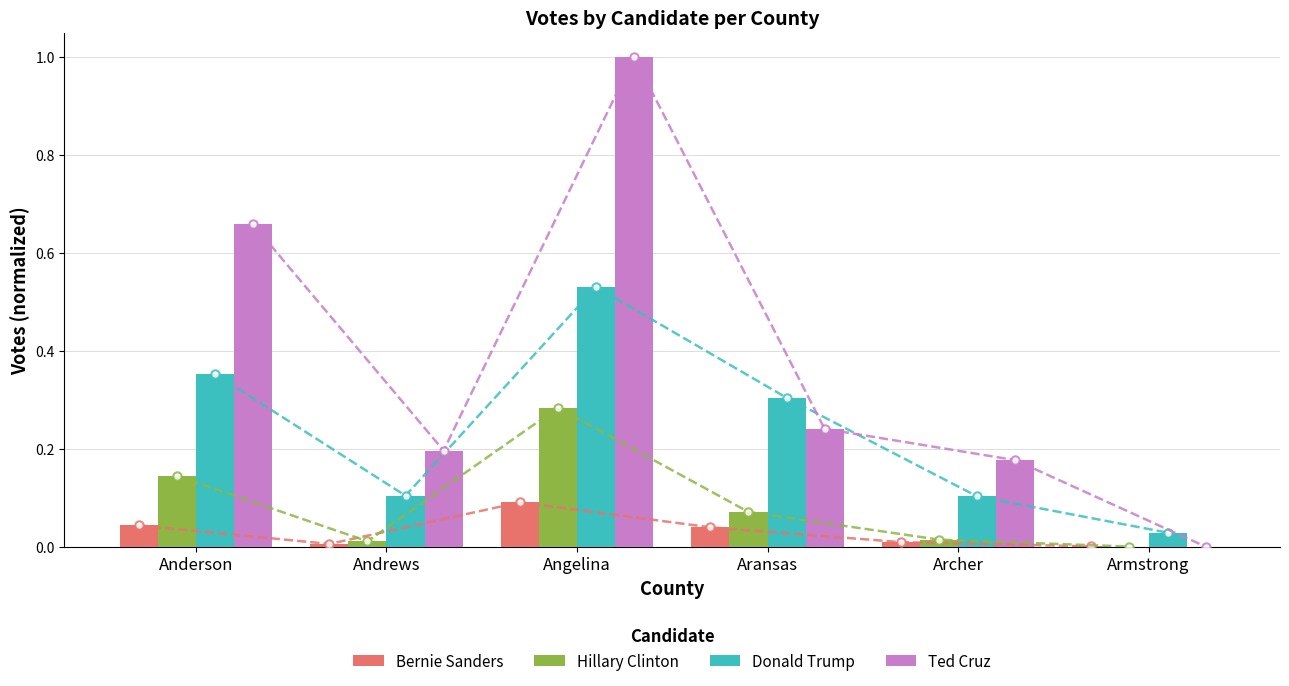

Reading left to right, transcribe all the data shown in this chart.

Bernie Sanders: Anderson=0.0	Andrews=0.0	Angelina=0.1	Aransas=0.0	Archer=0.0	Armstrong=0.0
Hillary Clinton: Anderson=0.1	Andrews=0.0	Angelina=0.3	Aransas=0.1	Archer=0.0	Armstrong=0.0
Donald Trump: Anderson=0.4	Andrews=0.1	Angelina=0.5	Aransas=0.3	Archer=0.1	Armstrong=0.0
Ted Cruz: Anderson=0.7	Andrews=0.2	Angelina=1.0	Aransas=0.2	Archer=0.2	Armstrong=0.0